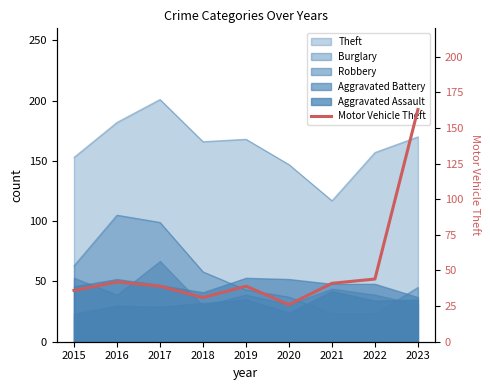

List the labels in order of value, largest first.

2023, 2022, 2016, 2021, 2017, 2019, 2015, 2018, 2020